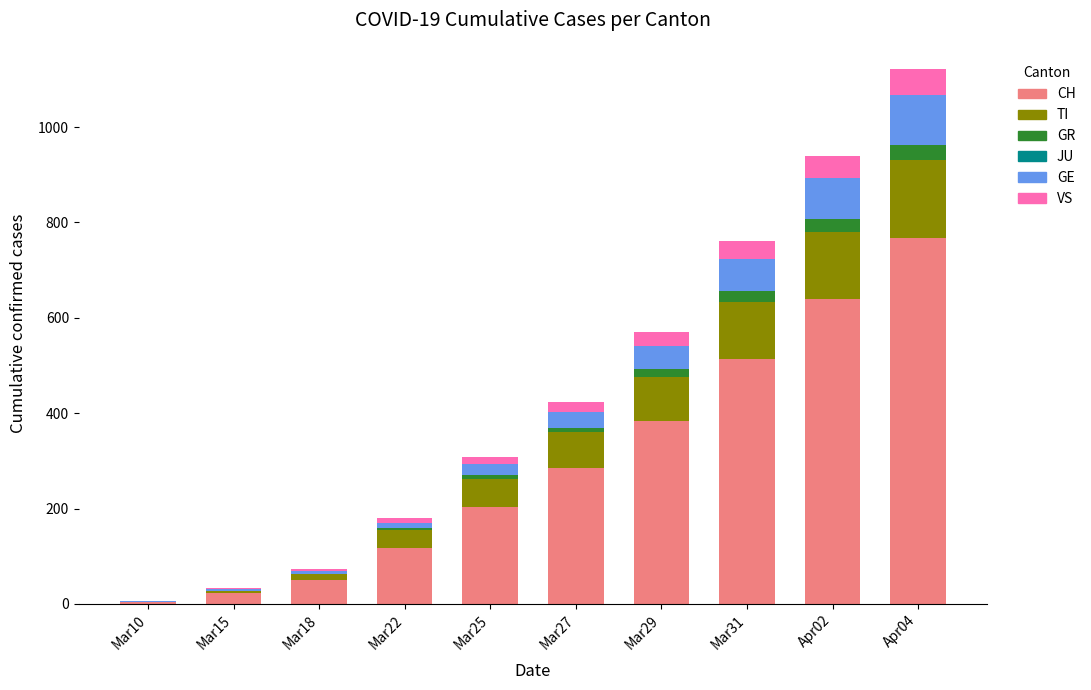

Count the number of data series in this chart.

5